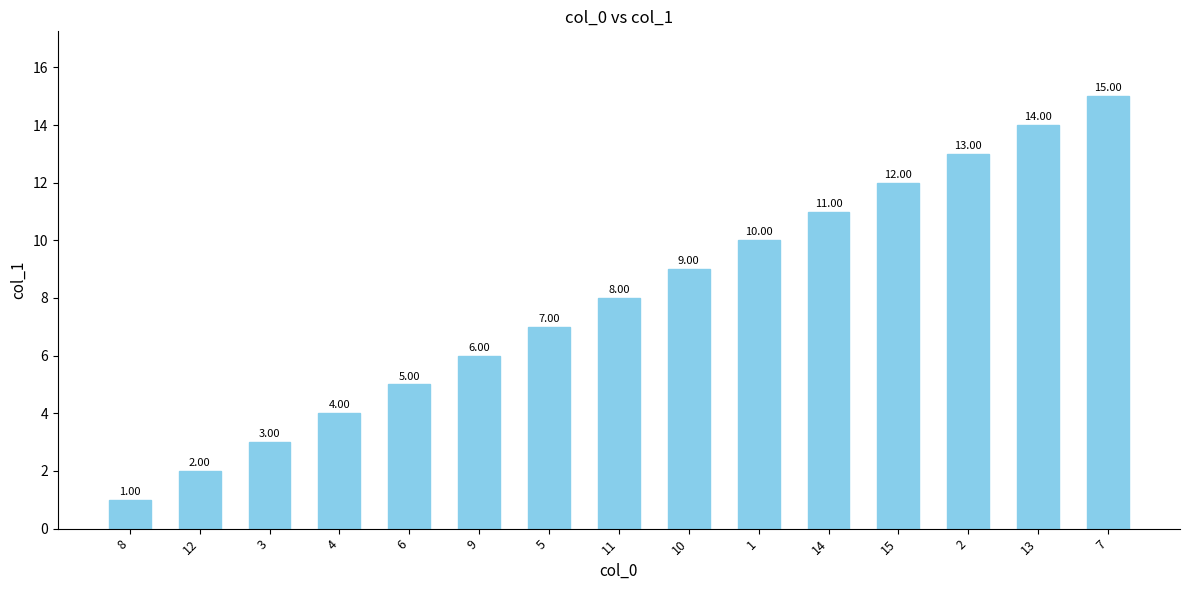

Are the bars grouped side by side (vs. stacked)?

No